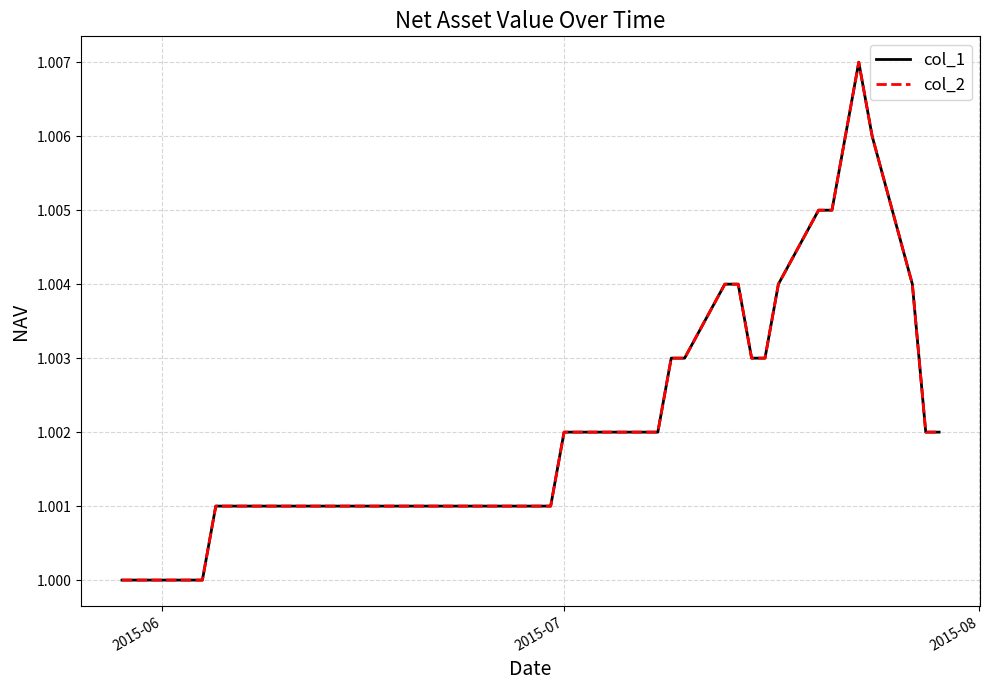

How many interior local peaks does the col_1 series have?

1